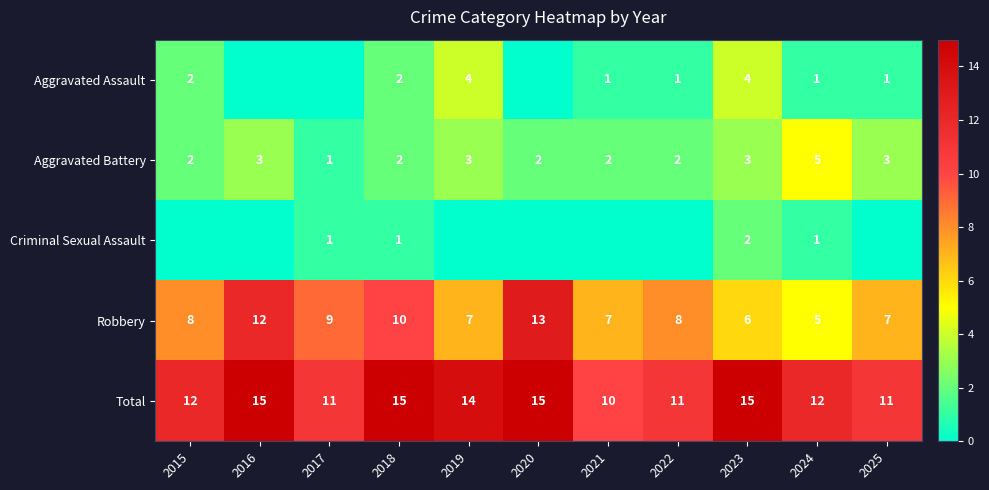

What is the difference between the highest and lowest values at 2018?

14